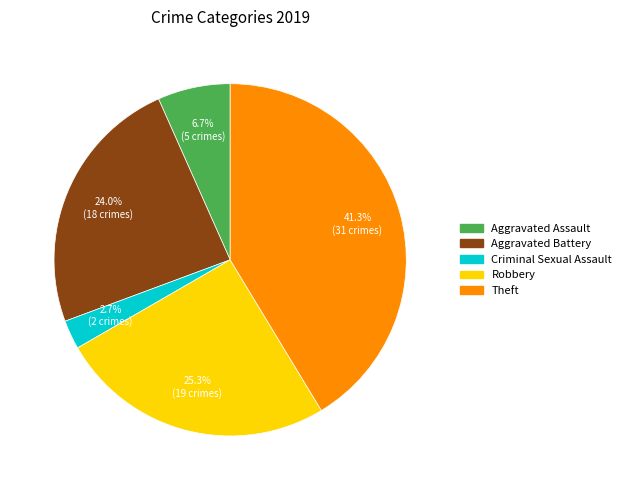

Is there any slice that represents more than half of the pie?

No